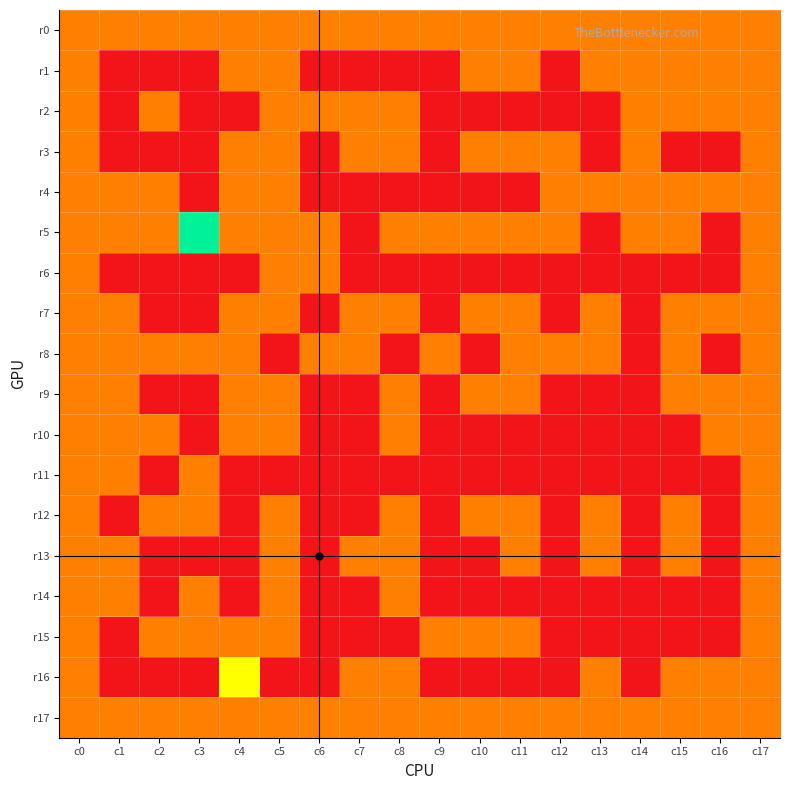

Count the number of categories in the chart.

18